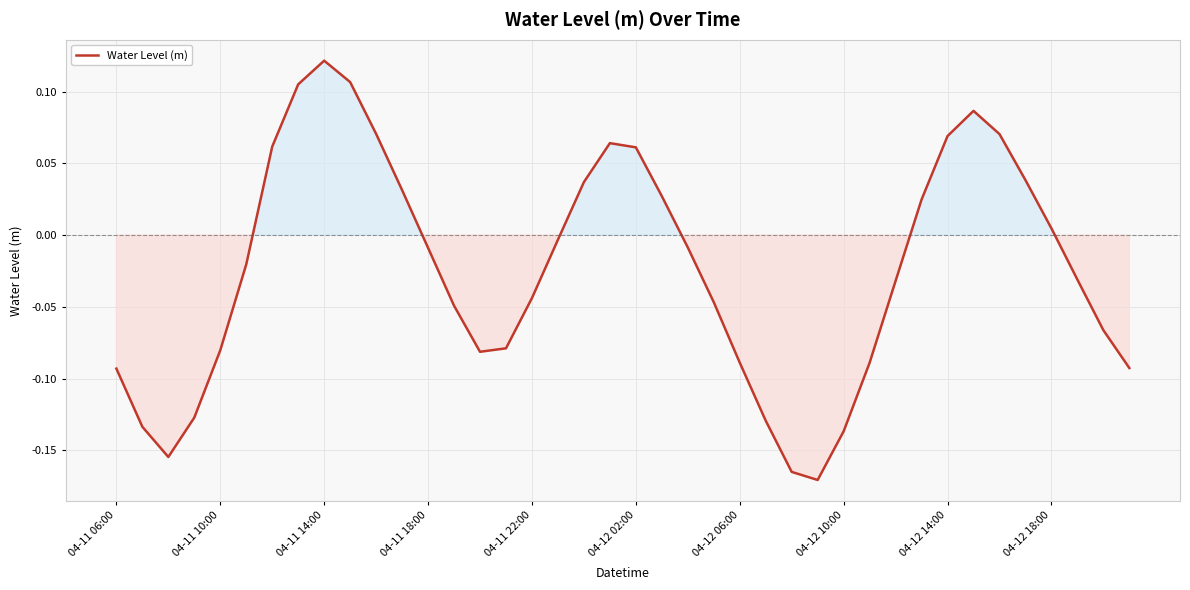

How many positive values are there?

16